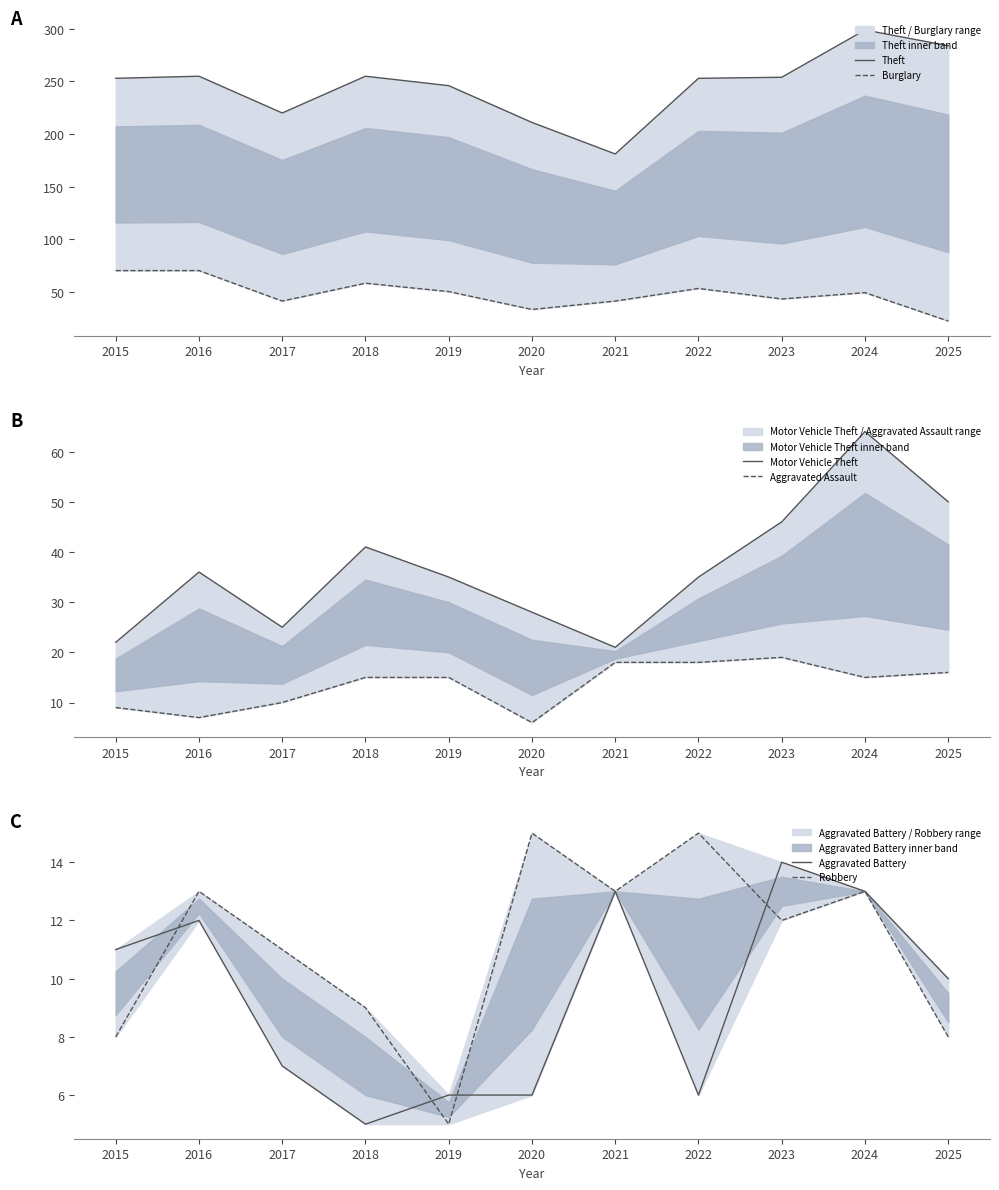

True or false: Motor Vehicle Theft has a value of 12 at 2023.

False